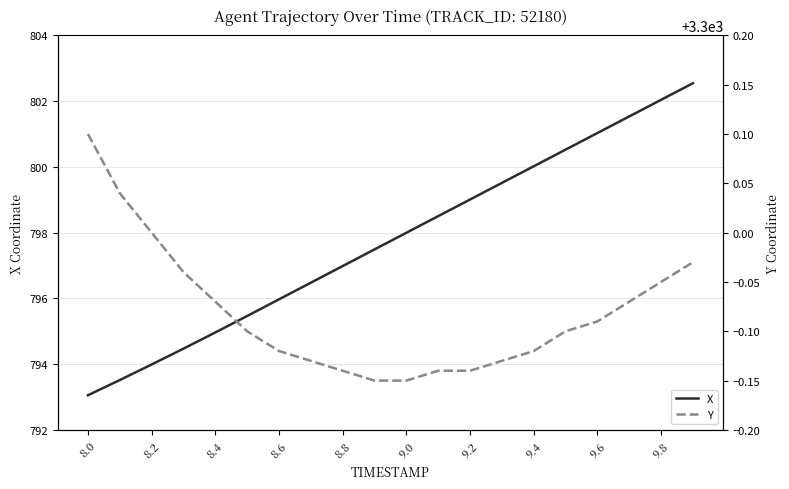

Is it true that X equals 485.3 at 8.0?

False